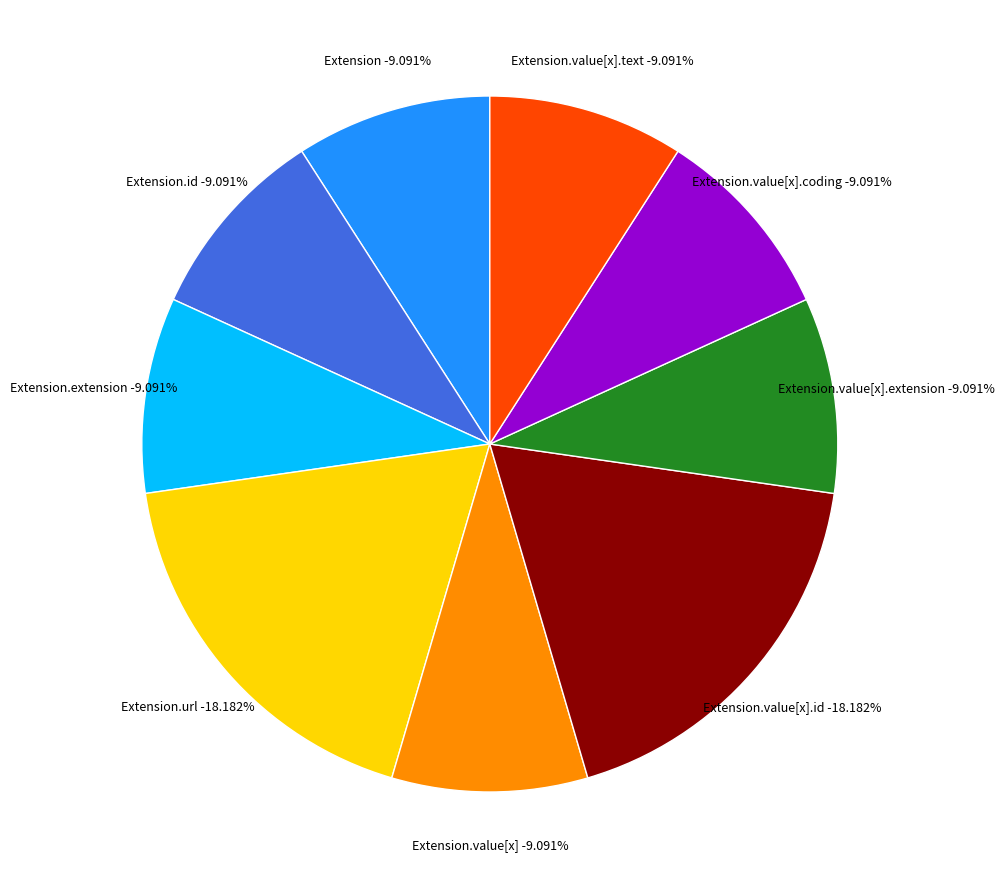

How many segments does this pie chart have?

9